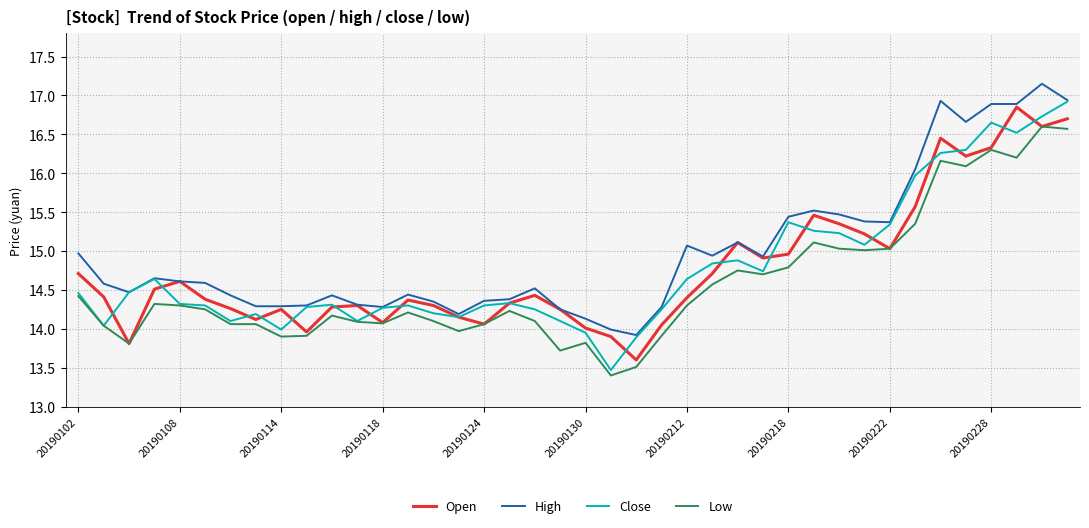

List the series in order of their peak value, highest first.

High, Close, Open, Low